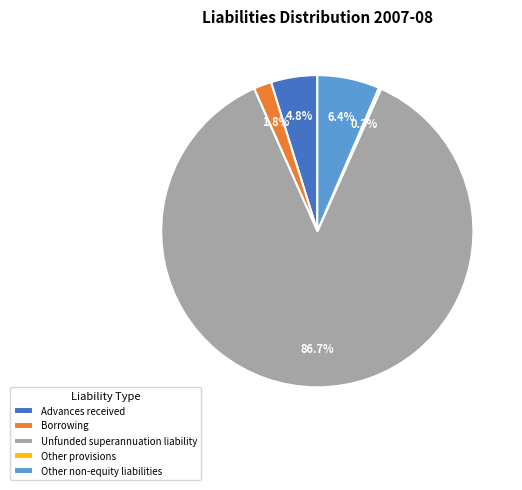

Is there any slice that represents more than half of the pie?

Yes